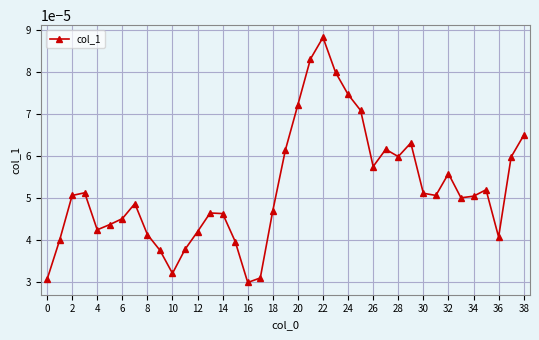

True or false: there are more than 0 points higher than both neighbors.

True